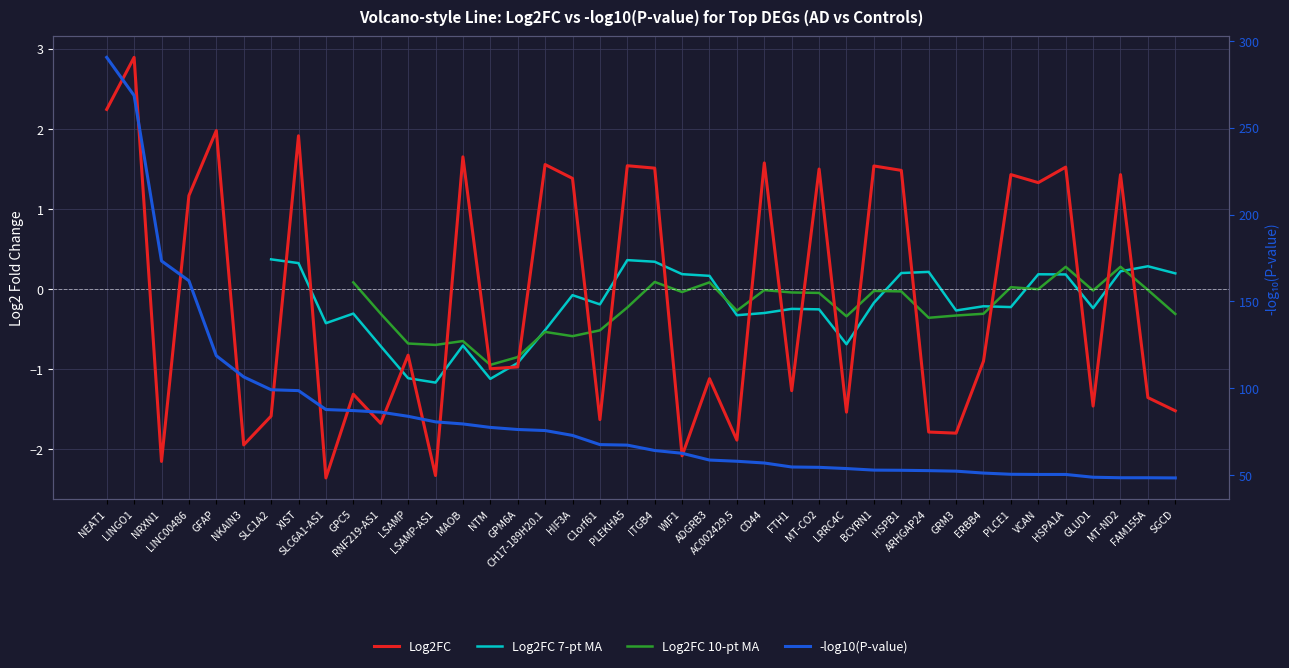

What is the difference between the maximum and minimum values?

5.3